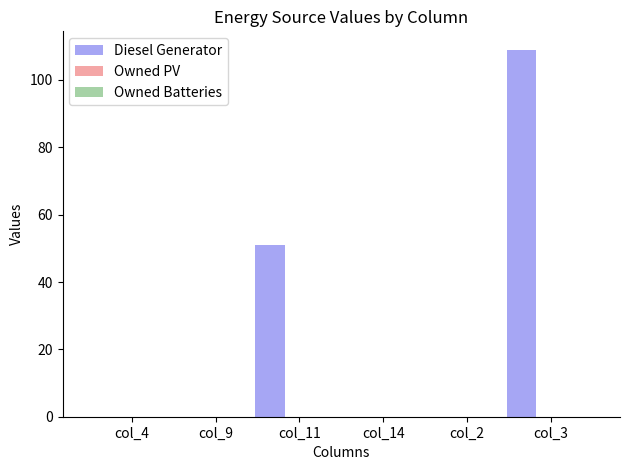

What is the sum of all values?

160